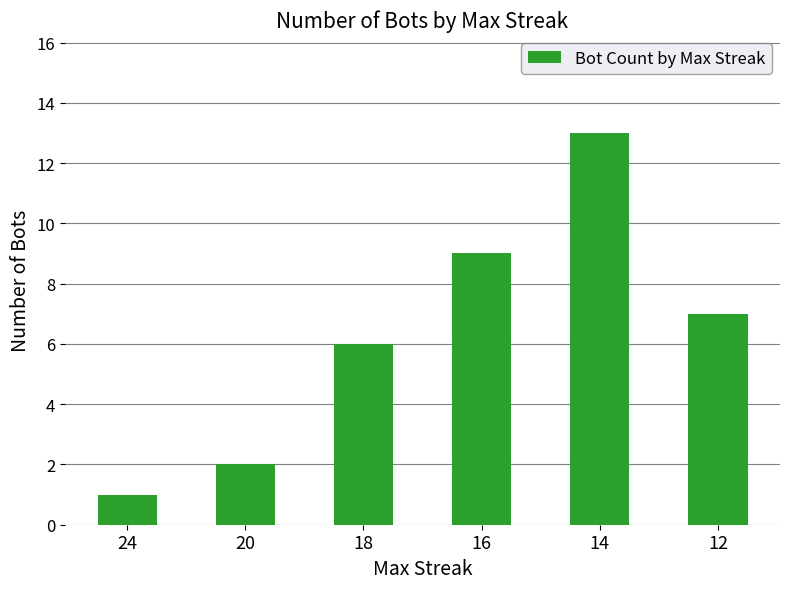

Between 14 and 18, which is larger?

14